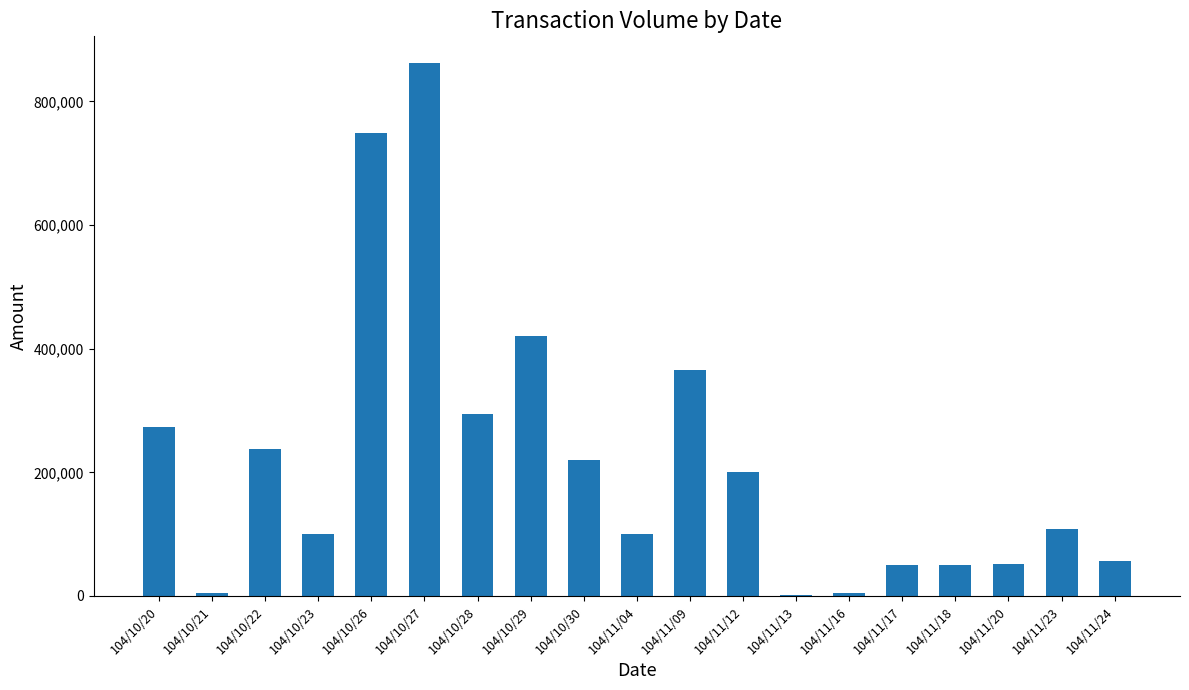

Between 104/10/23 and 104/11/18, which is larger?

104/10/23